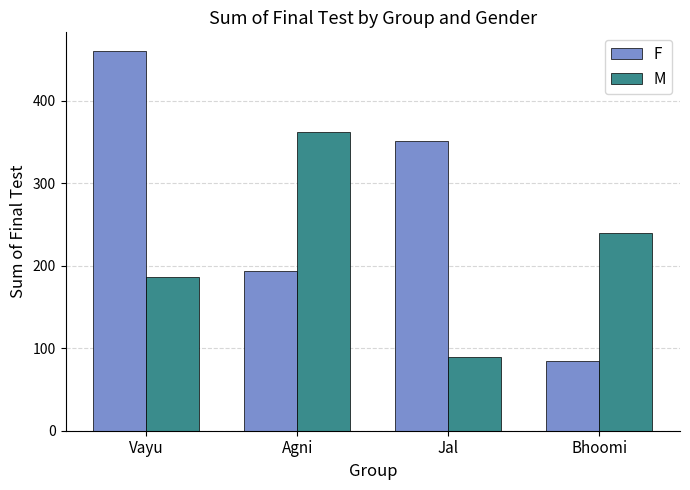

The F series shows 351 at Jal. True or false?

True